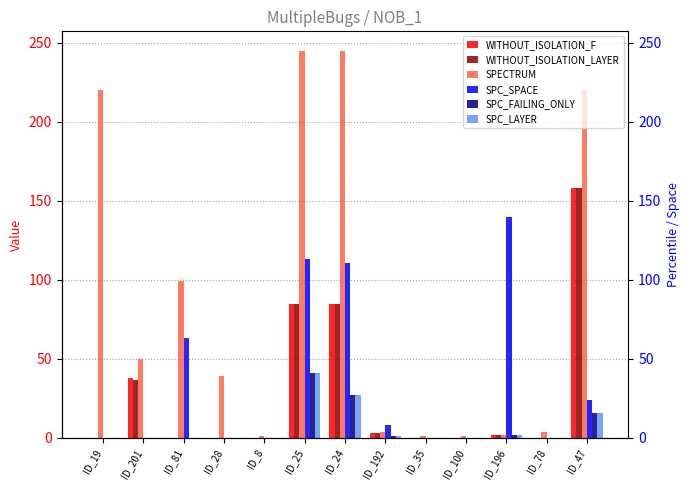

What is the highest value of the SPC_LAYER series?

41